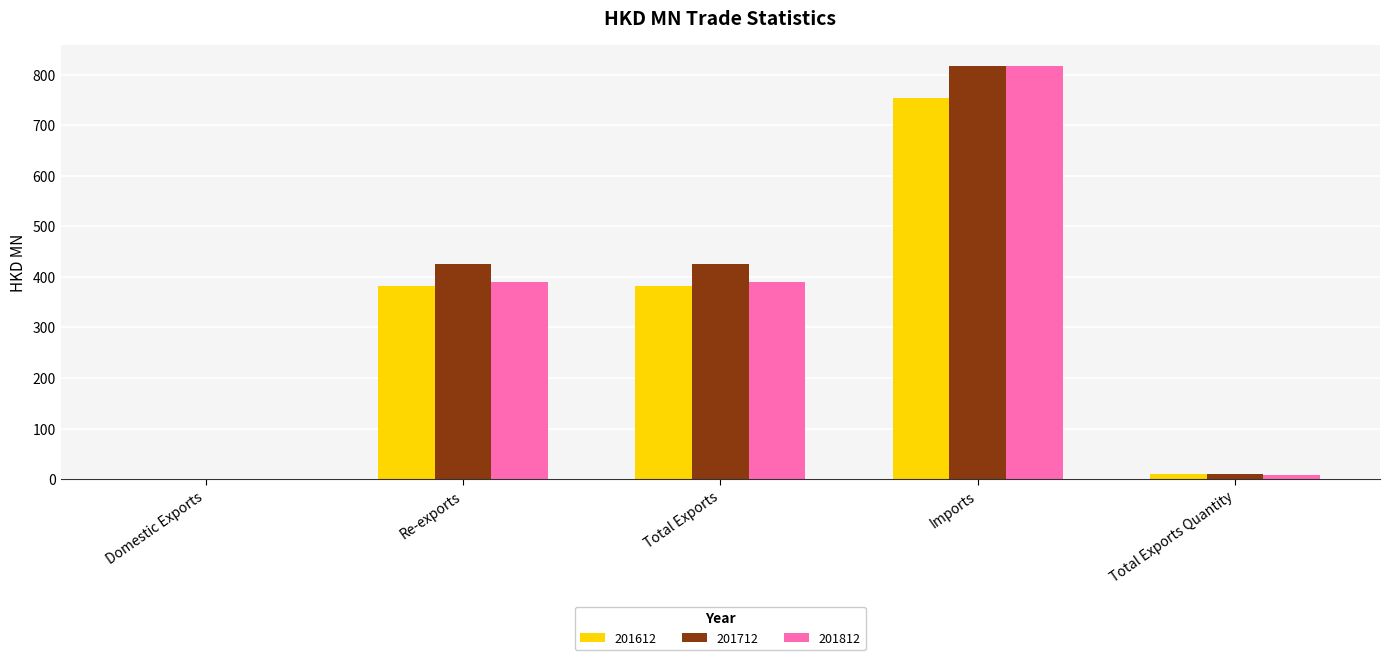

What is the spread (max minus min) of values at Imports?

63.4